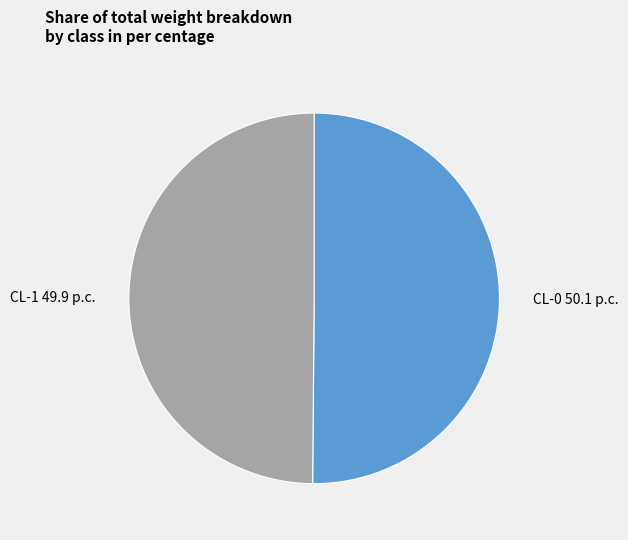

True or false: CL-0 accounts for 50% of the total.

True